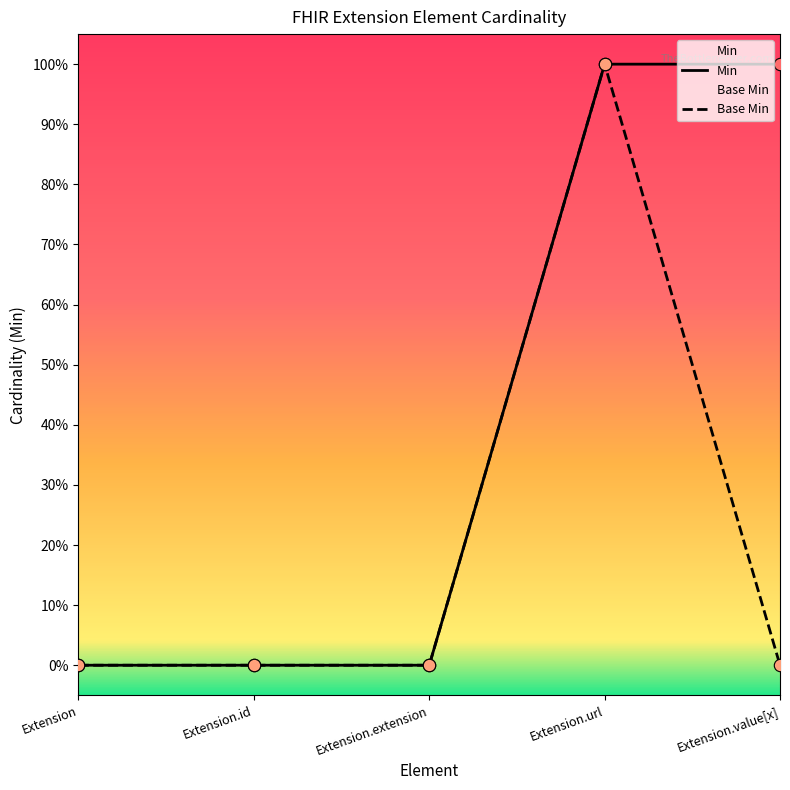

At which category is the sum across all series the highest?

Extension.url